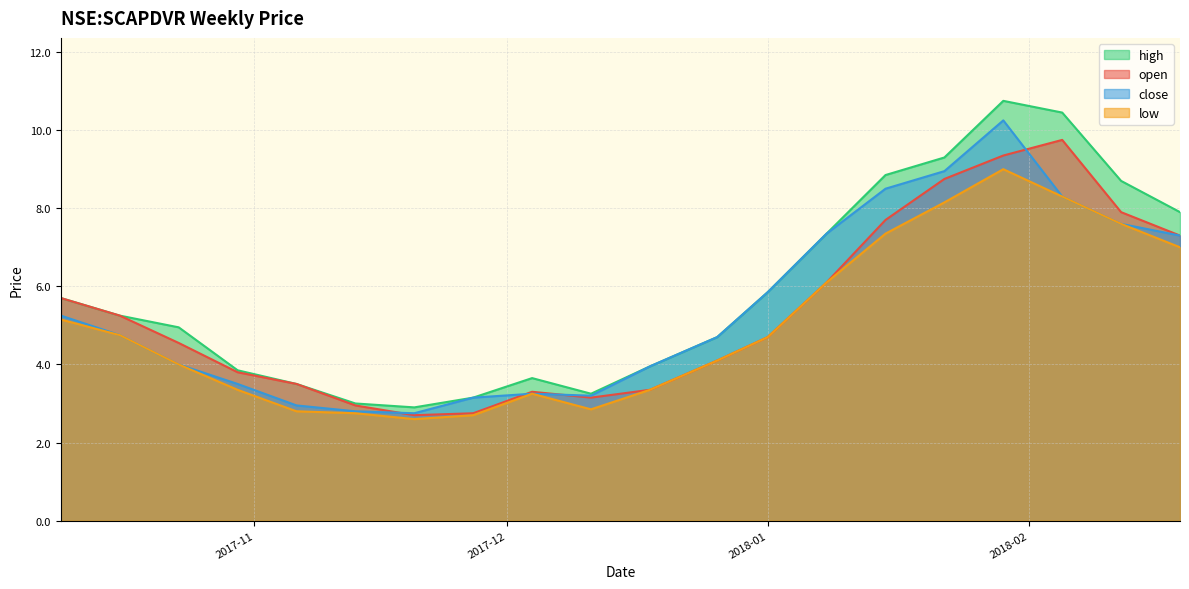

What are all the series names shown in the legend?

high, open, close, low